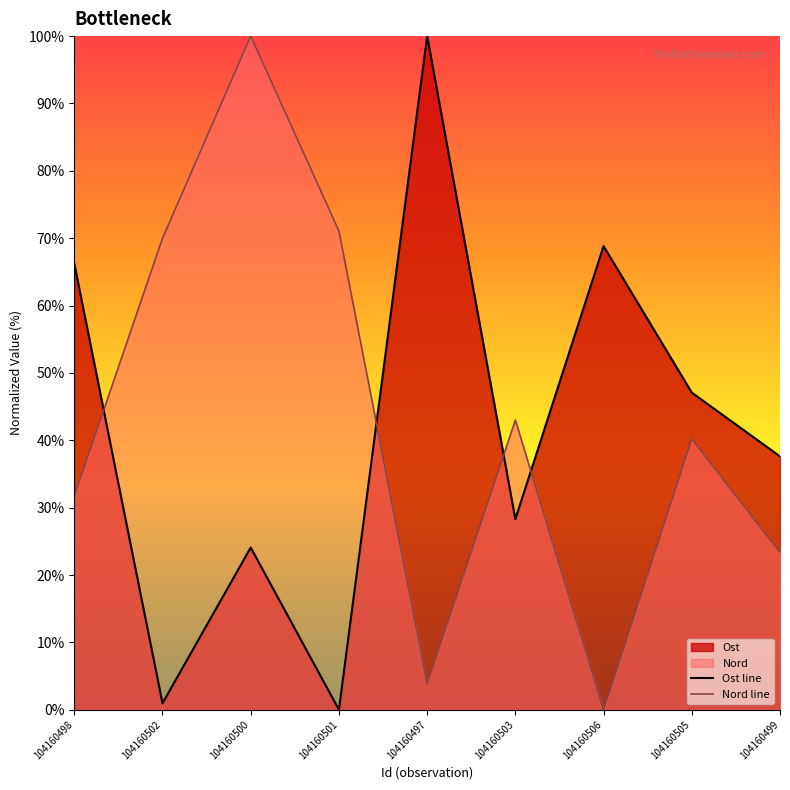

How many data points in Nord line are less than 40?

4